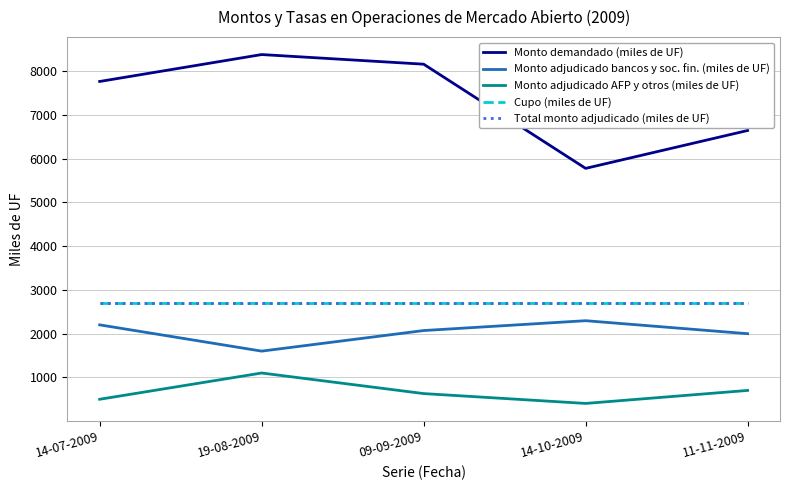

How many lines are shown in the chart?

5